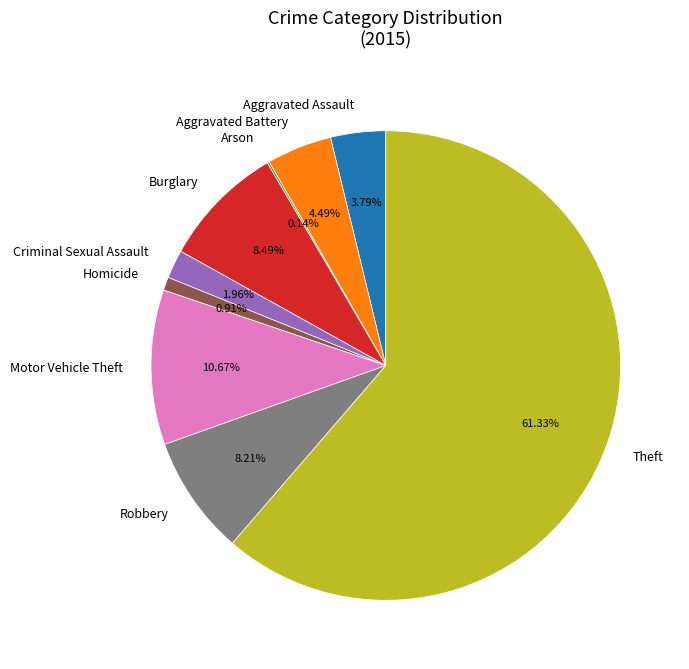

Is it true that Criminal Sexual Assault is 2% of the pie?

True